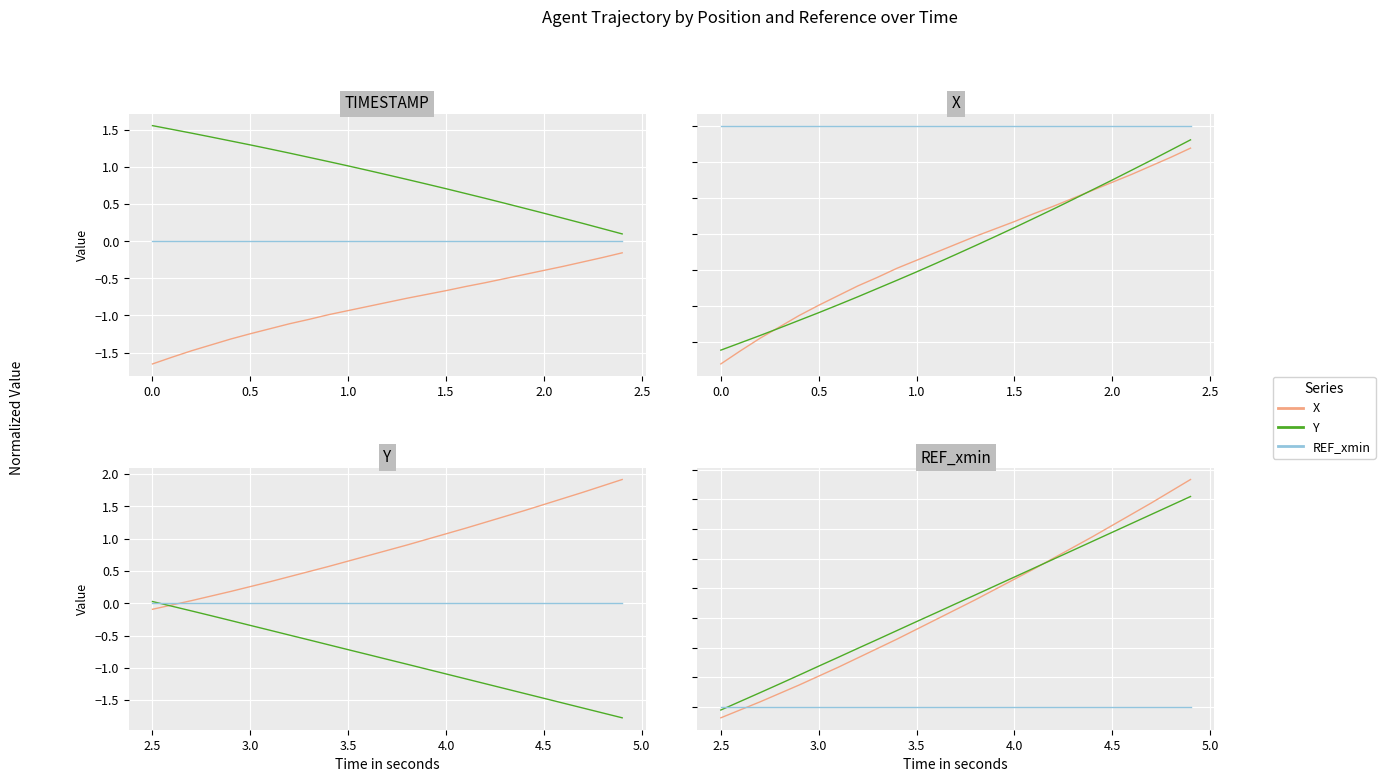

How many intersections are there between X and Y?

1